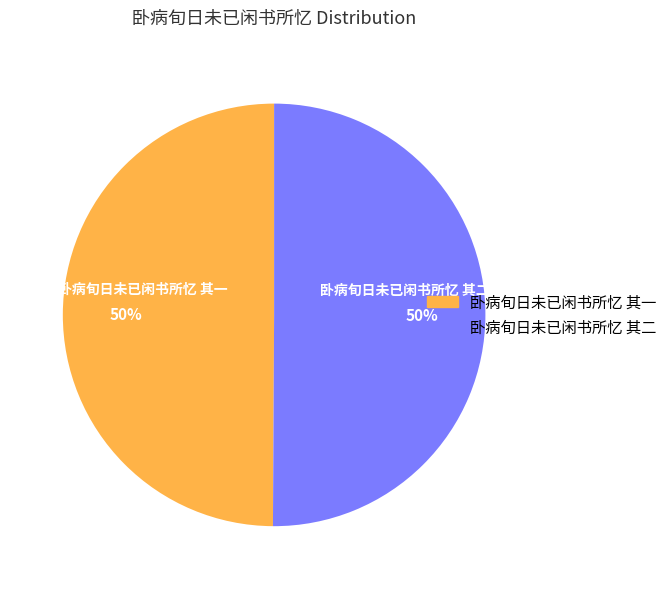

What is the ratio of the value at 卧病旬日未已闲书所忆 其二 to the value at 卧病旬日未已闲书所忆 其一?

1.0